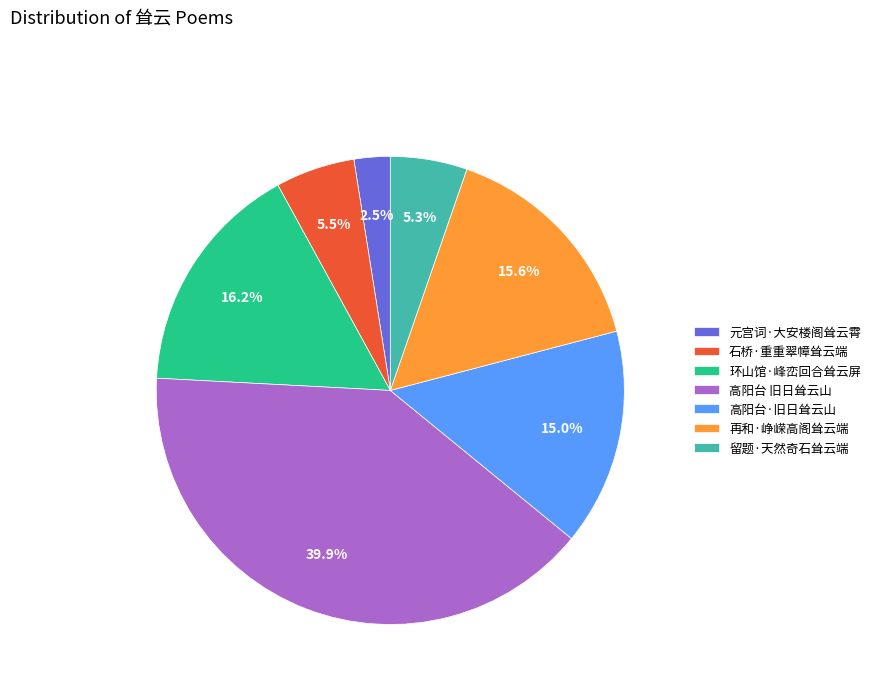

How much of the chart is everything except 元宫词·大安楼阁耸云霄?

97.5%